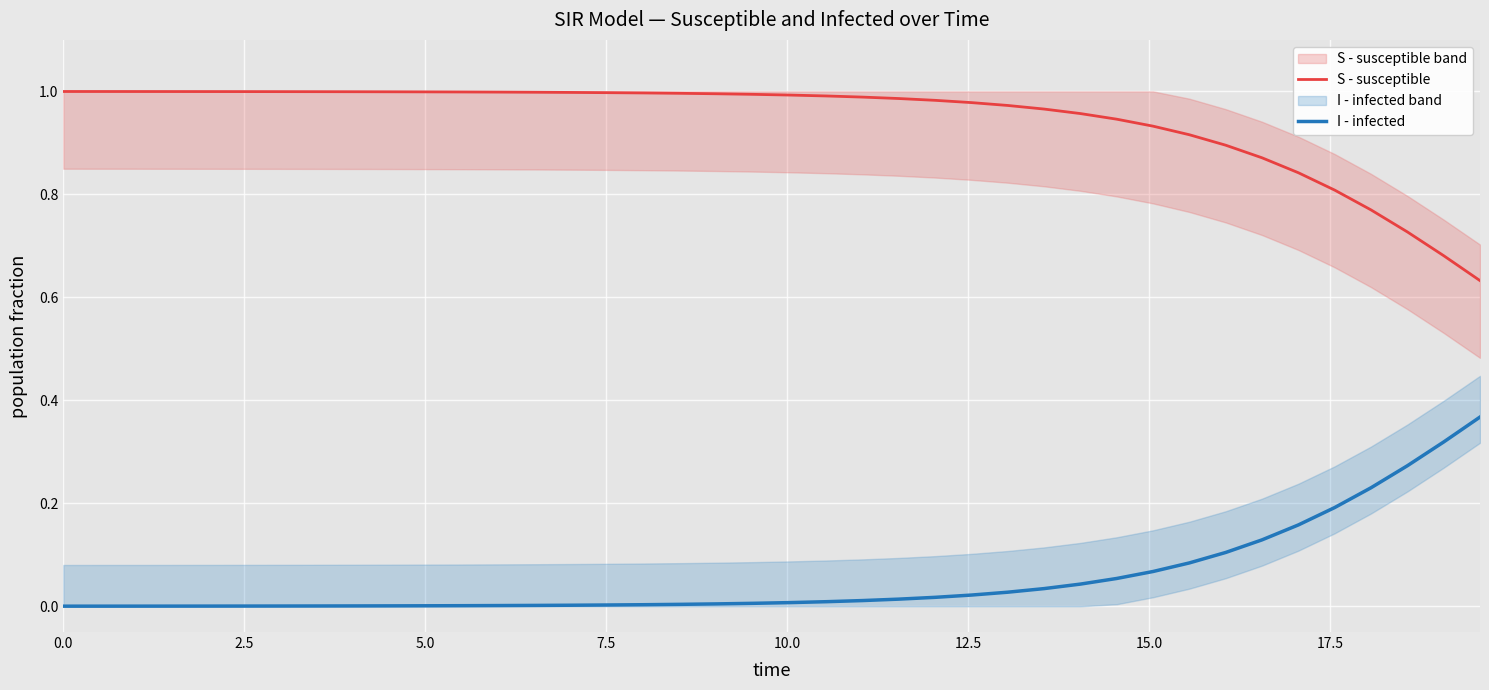

How many categories are shown in the chart?

40